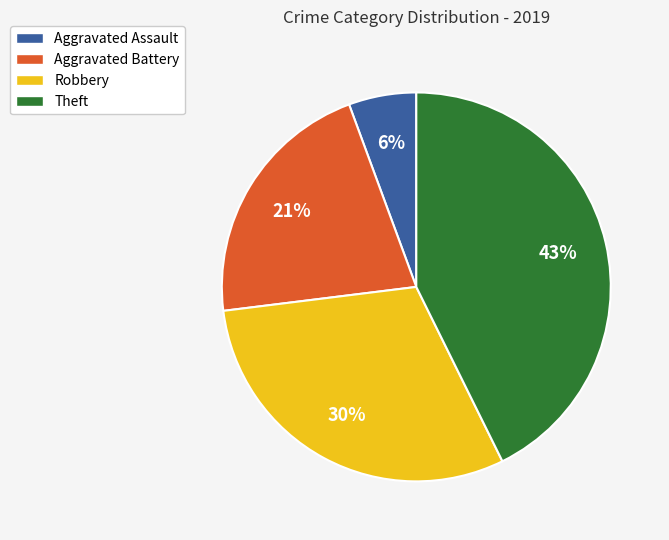

To the nearest percent, what is the combined percentage of Aggravated Assault and Aggravated Battery?

27%